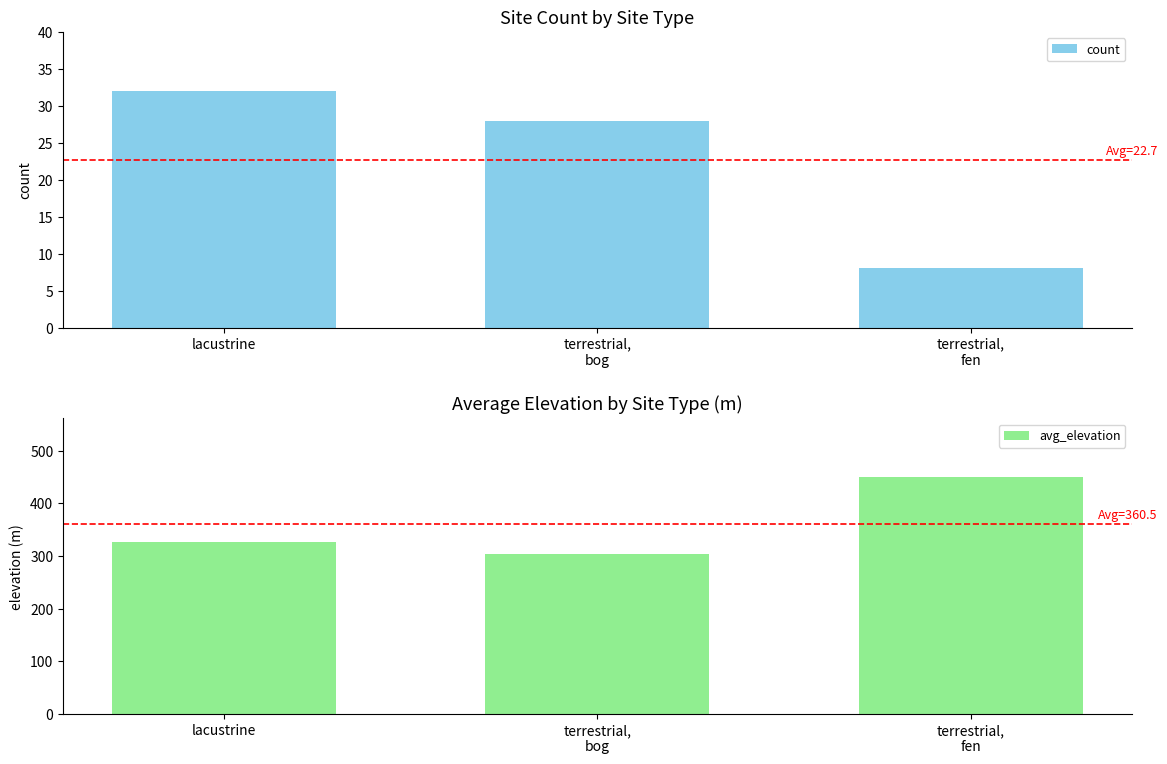

How many data points in avg_elevation are less than 327?

1